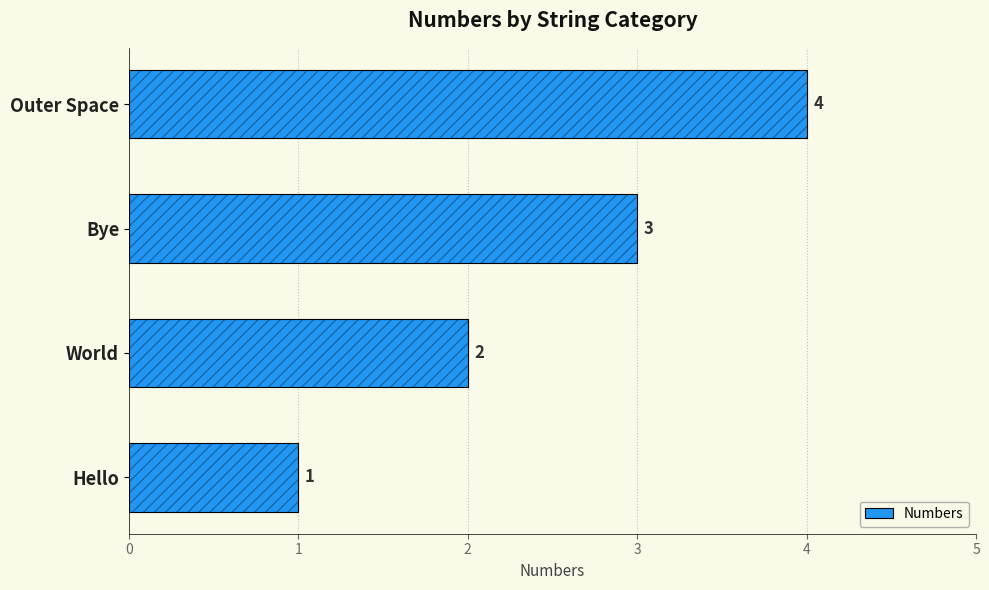

How many categories are shown in the chart?

4